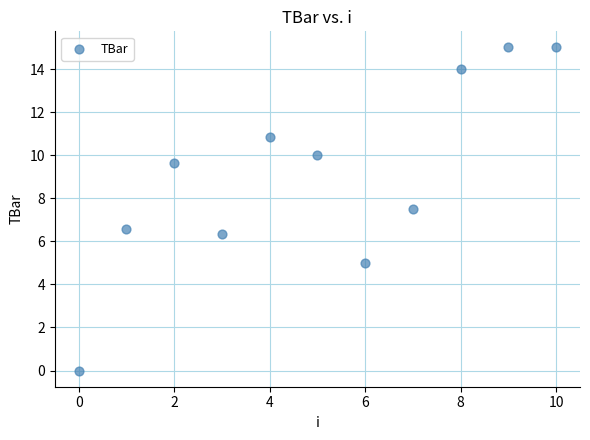

What is the range of Y values (max minus min)?

15.0